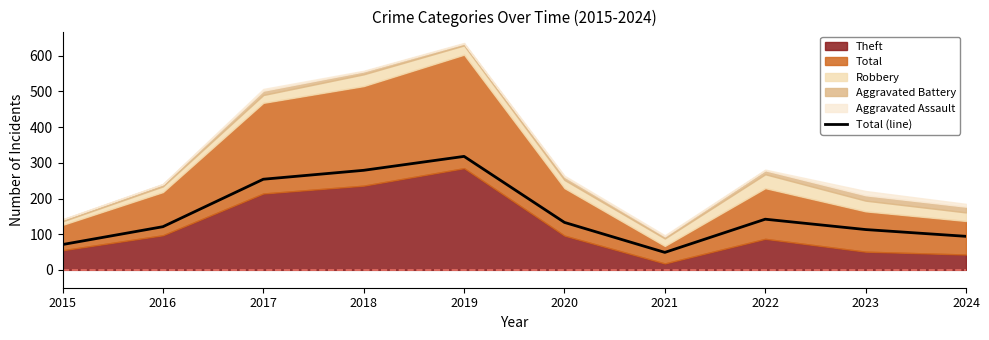

True or false: the data shows 279 at 2018.

True